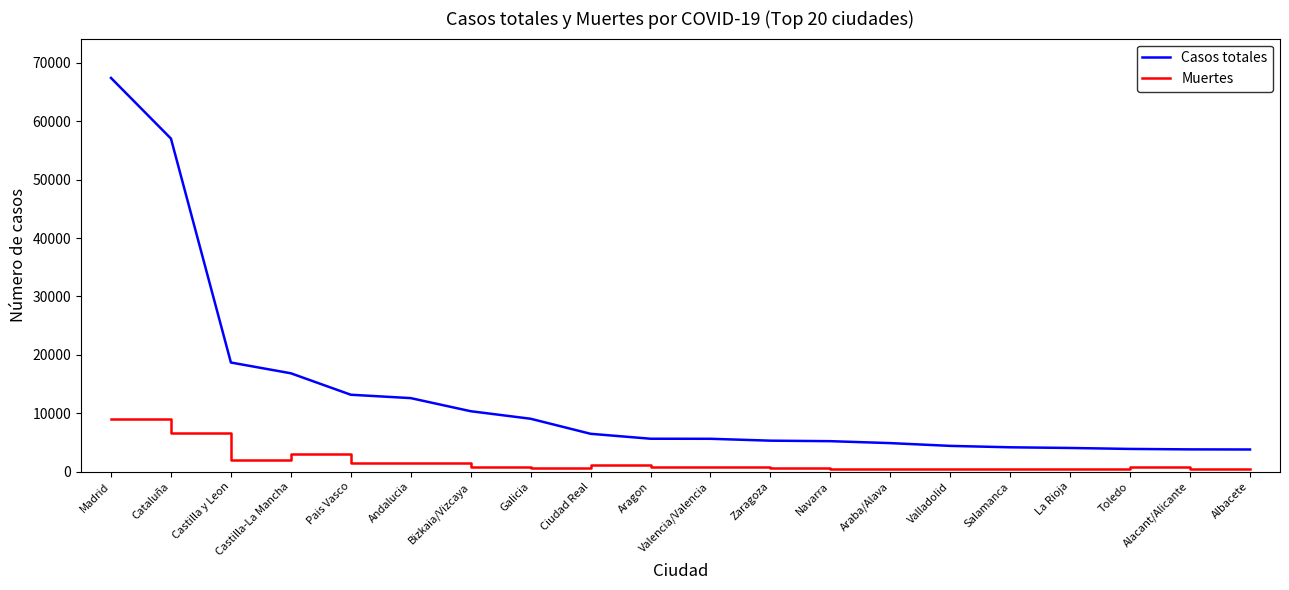

What is the minimum value shown in the chart?

356